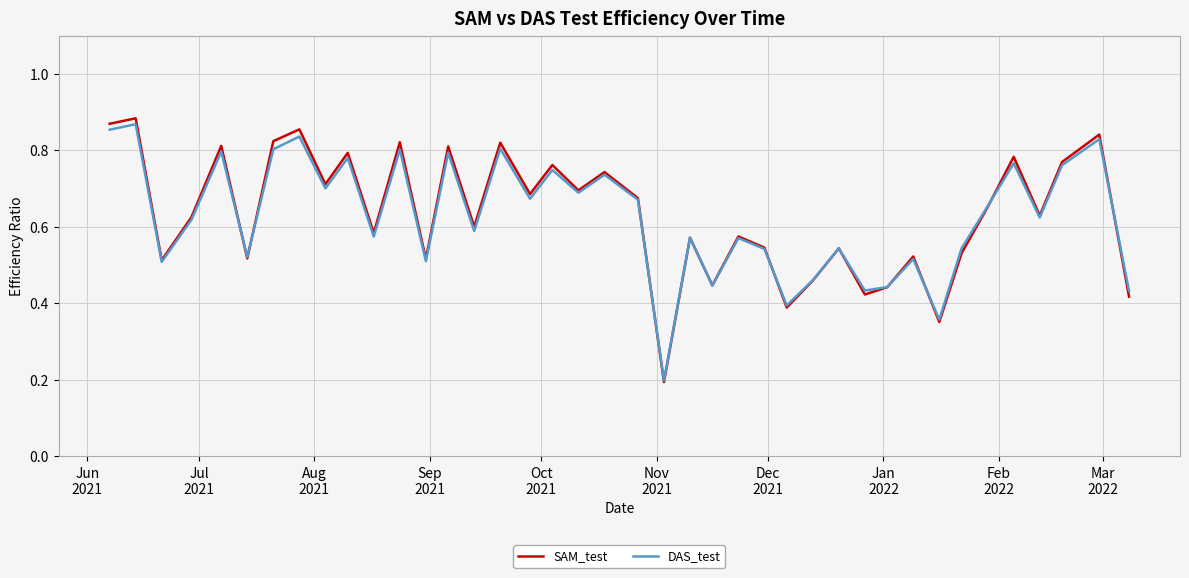

How many interior local peaks does the DAS_test series have?

15